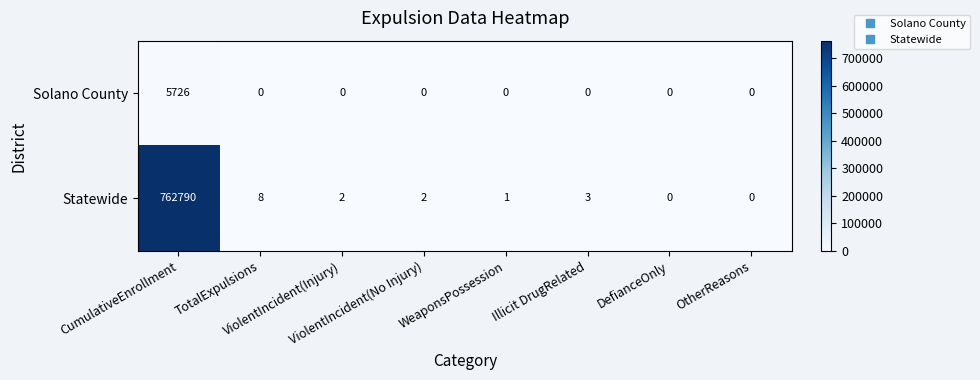

At how many categories does at least one series exceed 660803?

1